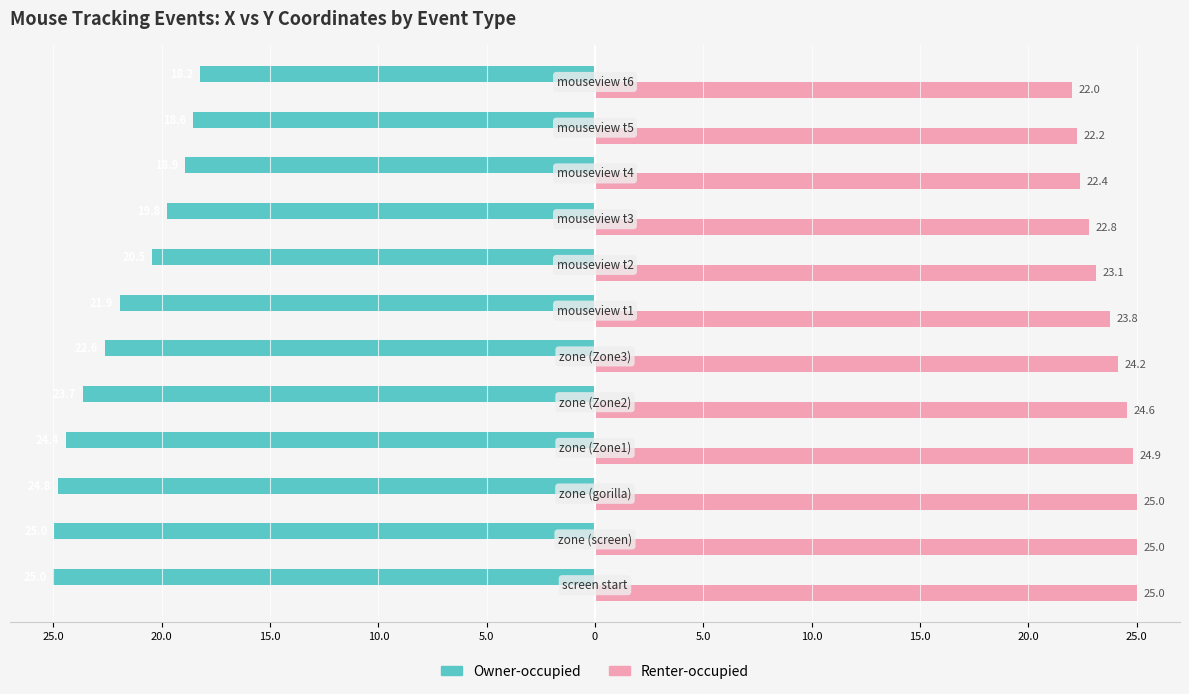

What are all the series names shown in the legend?

Owner-occupied, Renter-occupied